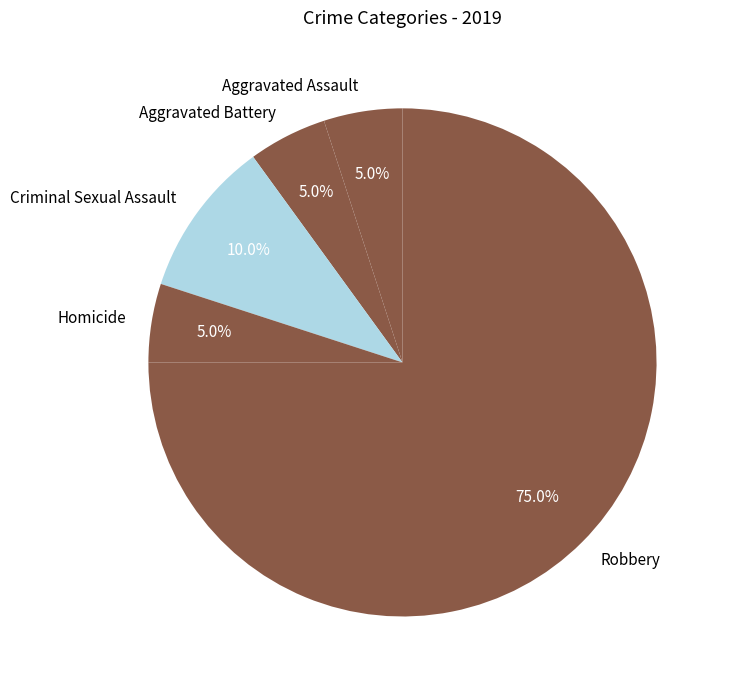

Which category accounts for the majority?

Robbery